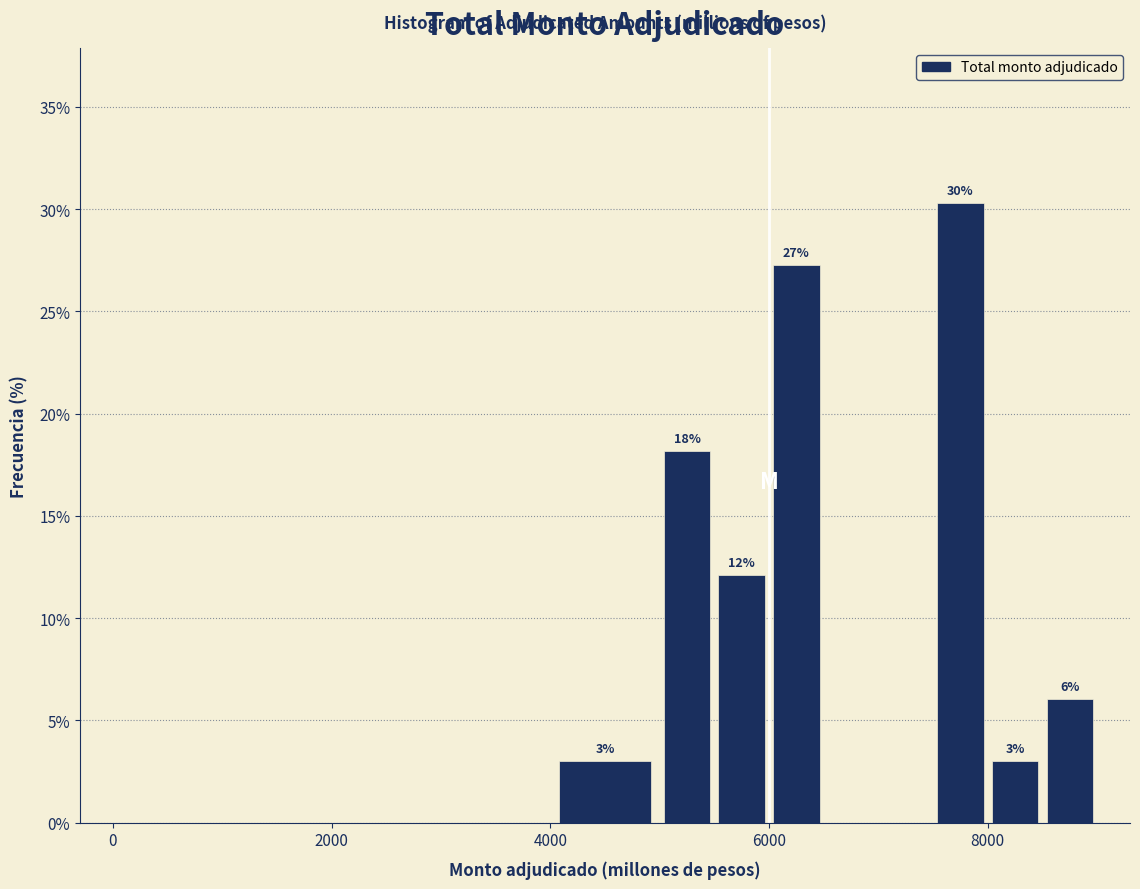

Around what value on the x-axis is the tallest bar? Give the approximate position of its centre, as read against the axis.

7800